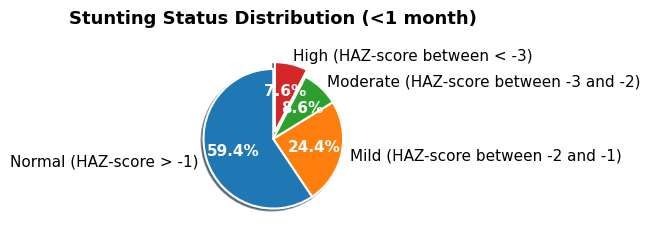

How many segments does this pie chart have?

4